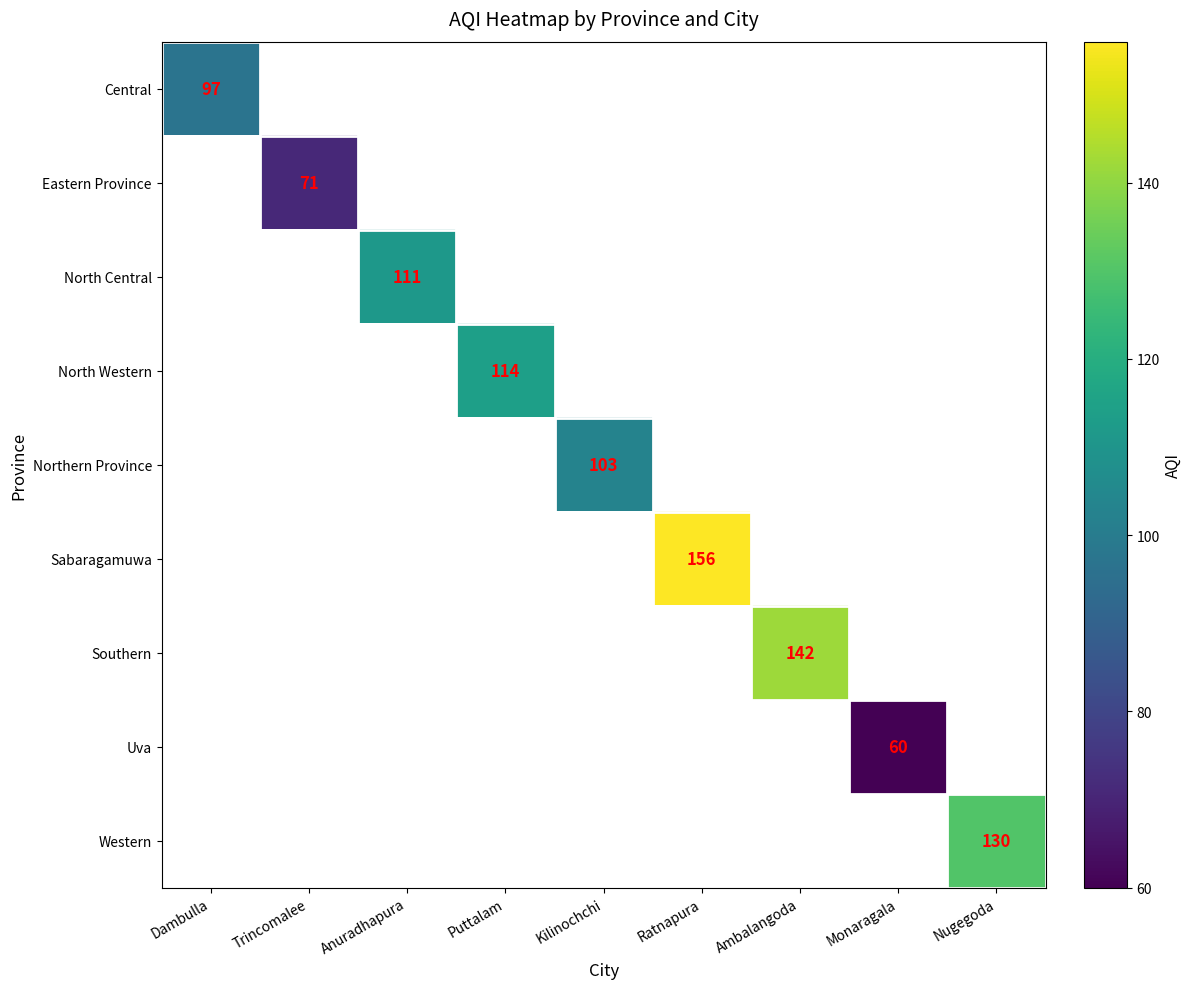

The Uva series shows 60 at Monaragala. True or false?

True